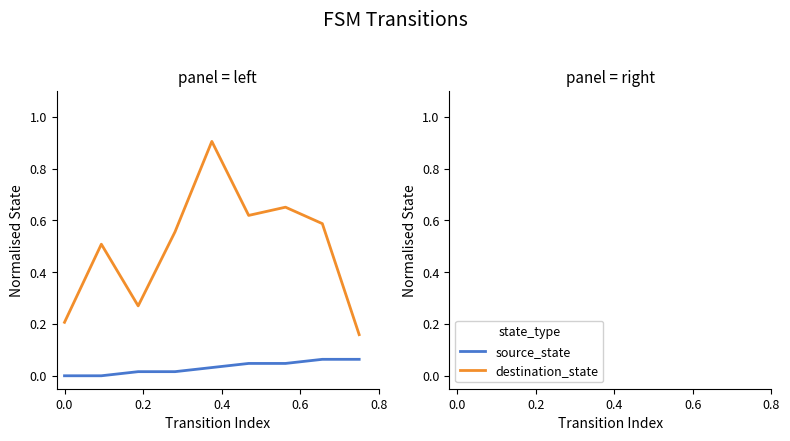

Rank the series by their average value, from highest to lowest.

destination_state, source_state